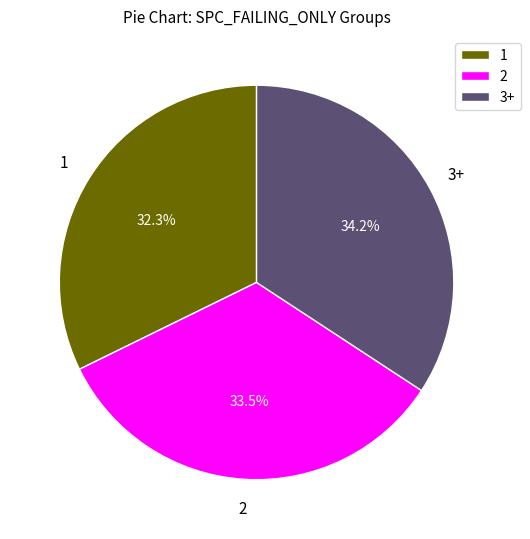

Is it true that 2 is 12% of the pie?

False